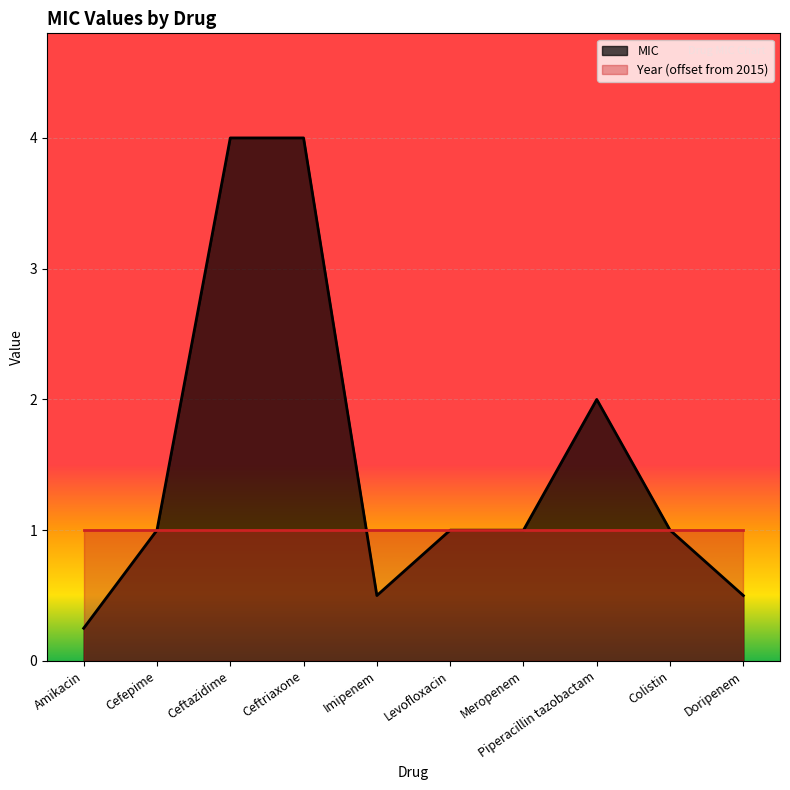

How many lines are shown in the chart?

2